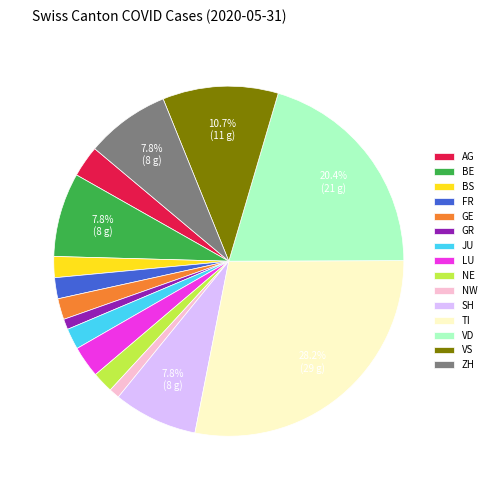

What percentage is NOT represented by VS?

89.3%